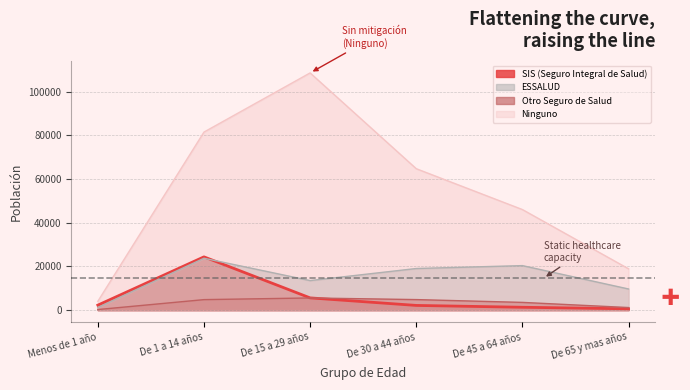

What is the difference between the SIS (Seguro Integral de Salud) values at De 45 a 64 años and De 30 a 44 años?

843